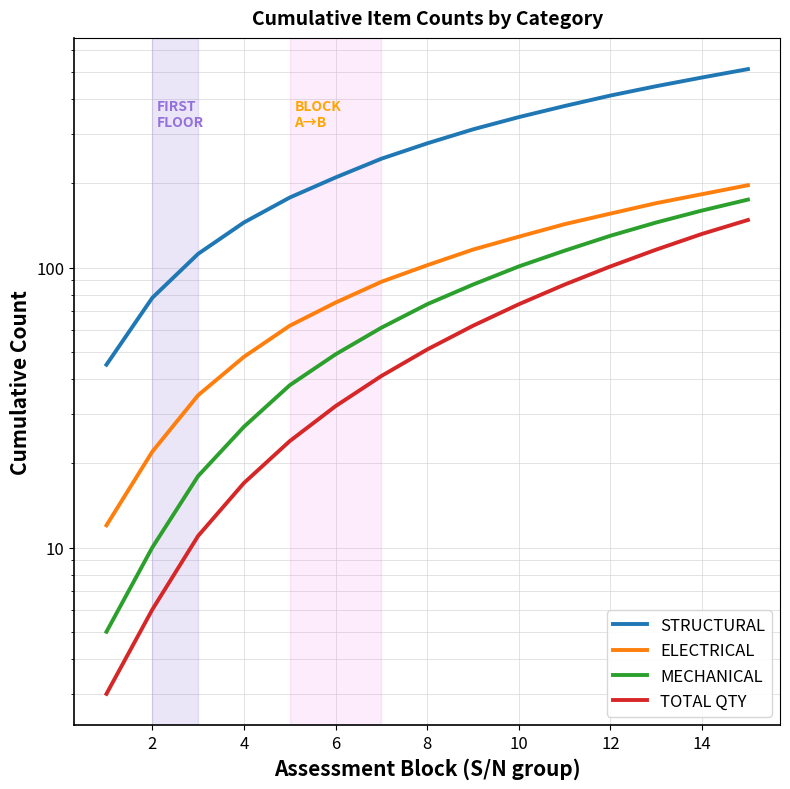

What is the spread (max minus min) of values at 12?

311